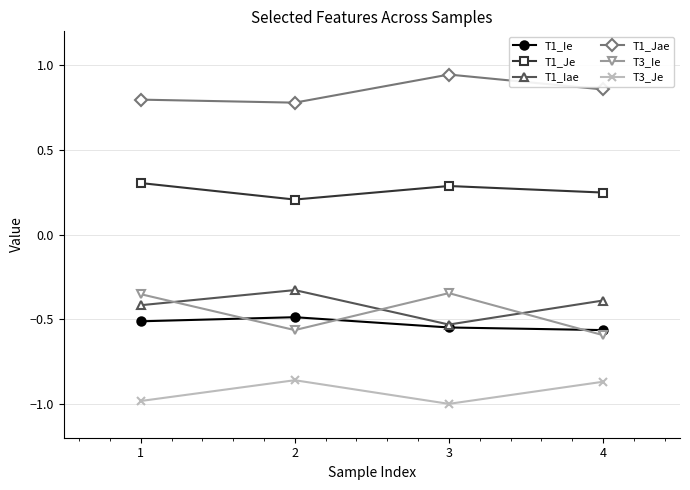

True or false: T1_Je and T1_Ie cross at least once.

False